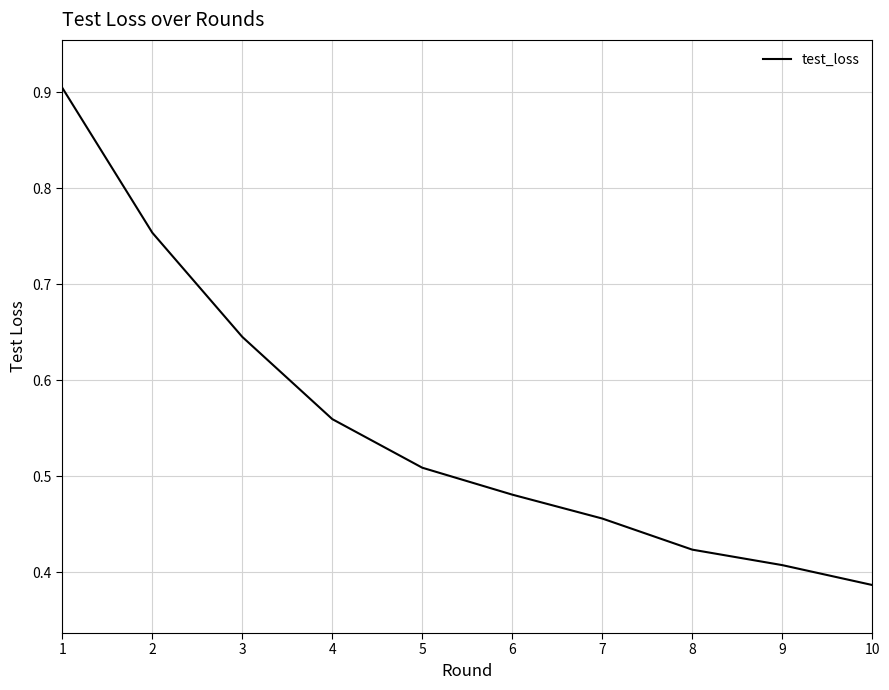

Rank the categories by value from lowest to highest.

10, 9, 8, 7, 6, 5, 4, 3, 2, 1